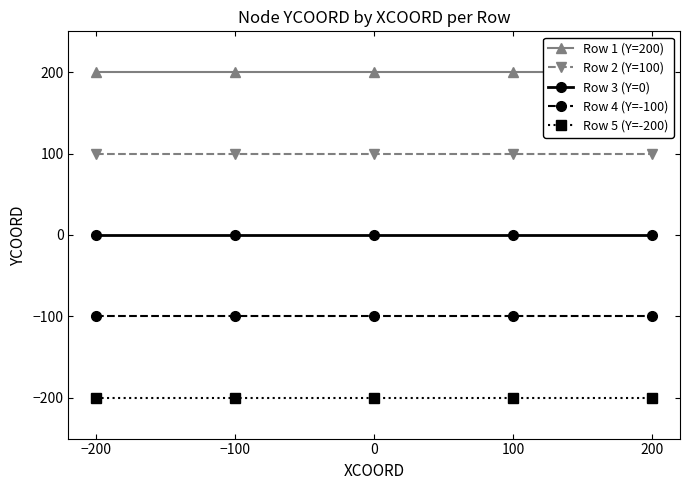

Is it true that Row 2 (Y=100) equals 100 at 100?

True